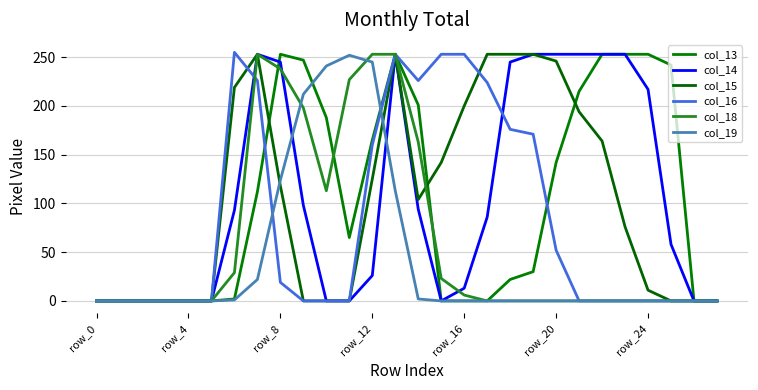

Does the chart have visible grid lines?

Yes